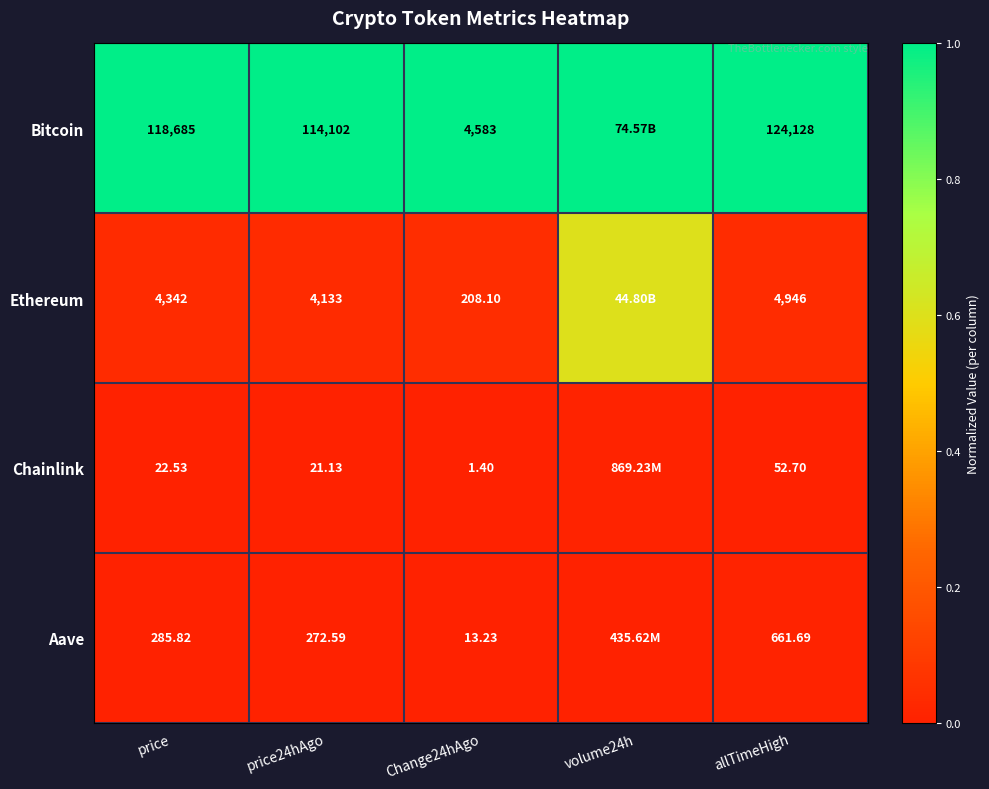

Rank the series at price24hAgo from highest to lowest value.

Bitcoin, Ethereum, Aave, Chainlink